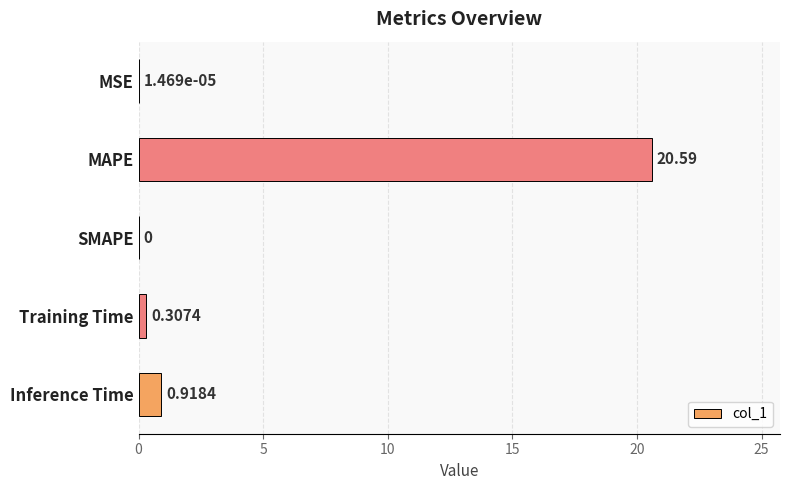

Which label corresponds to the largest value in the chart?

MAPE